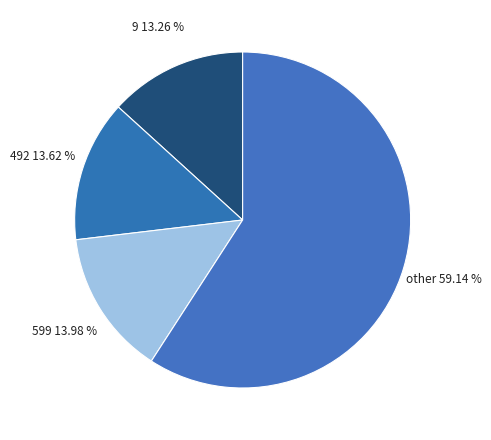

Is there a majority slice in this chart?

Yes